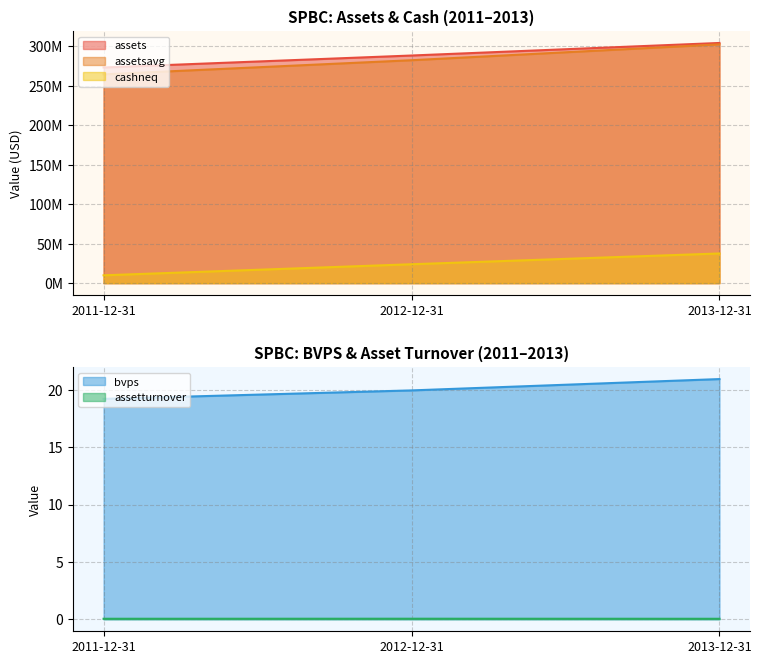

The value of assetturnover at 2012-12-31 is 0.0. True or false?

True